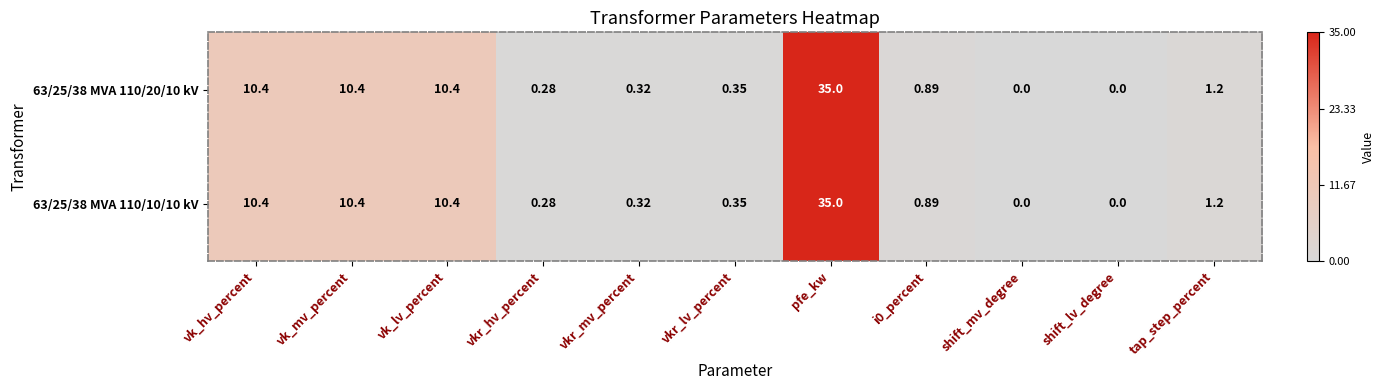

Is the value of 63/25/38 MVA 110/20/10 kV at shift_lv_degree greater than the value of 63/25/38 MVA 110/10/10 kV at vk_mv_percent?

No